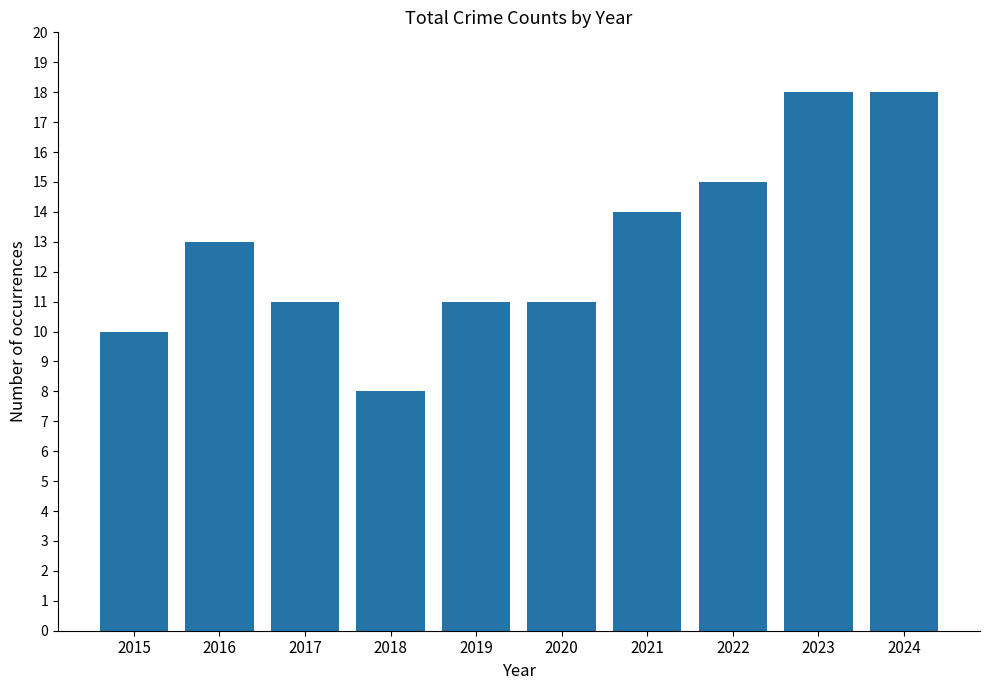

What is the difference between the values at 2022 and 2019?

4